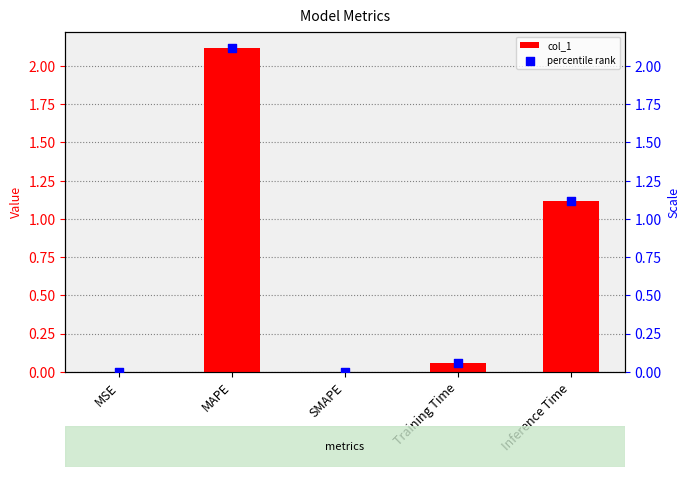

Which series contains the lowest Y value?

col_1